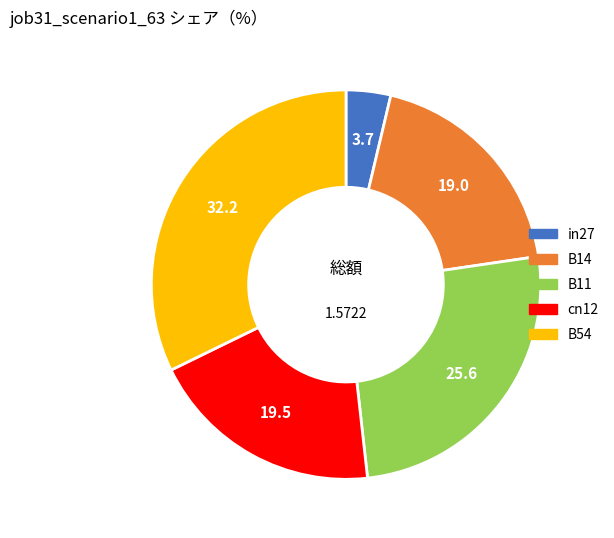

Rank the categories by value from lowest to highest.

in27, B14, cn12, B11, B54